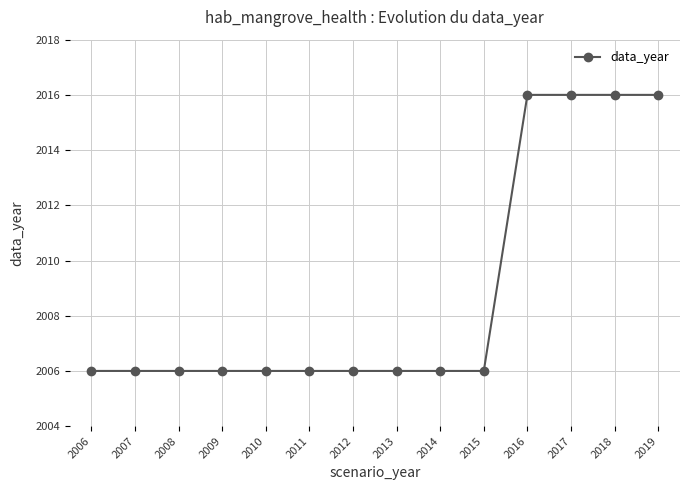

What is the value of the 14th point from the left?

2016